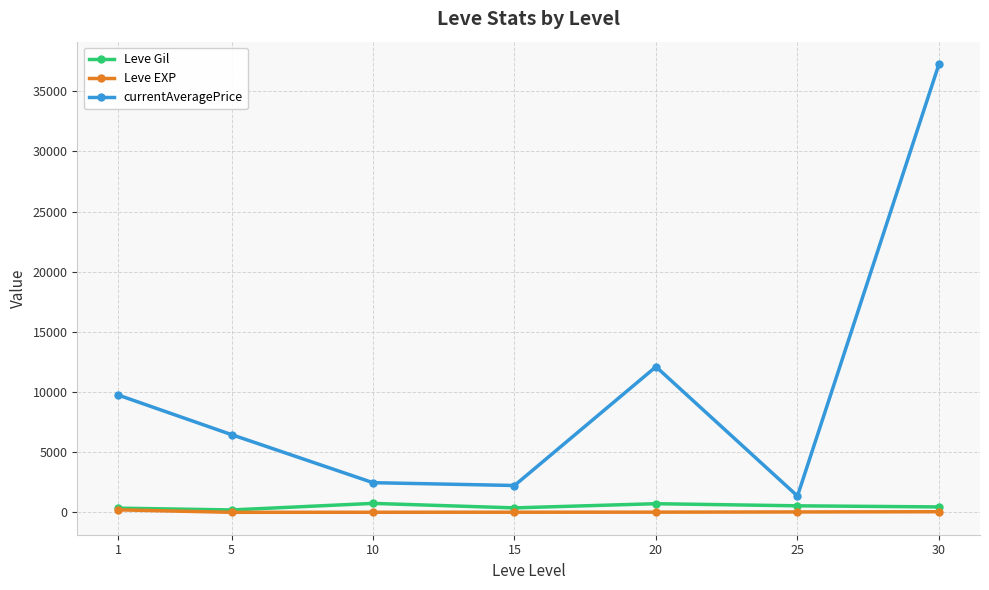

How many series are shown in this chart?

3